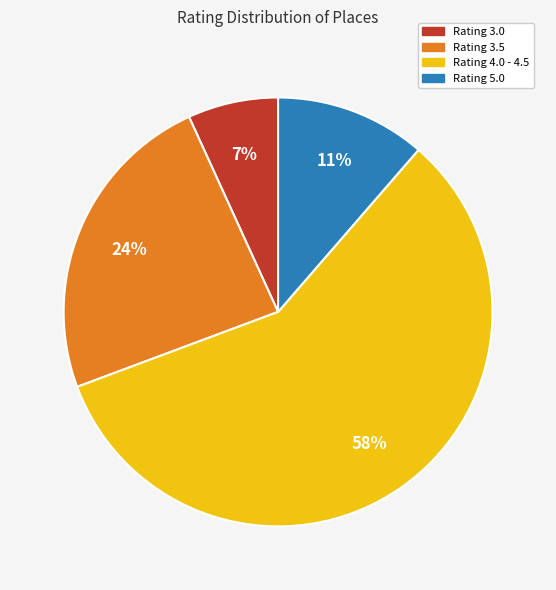

To the nearest percent, what is the average slice percentage?

25%